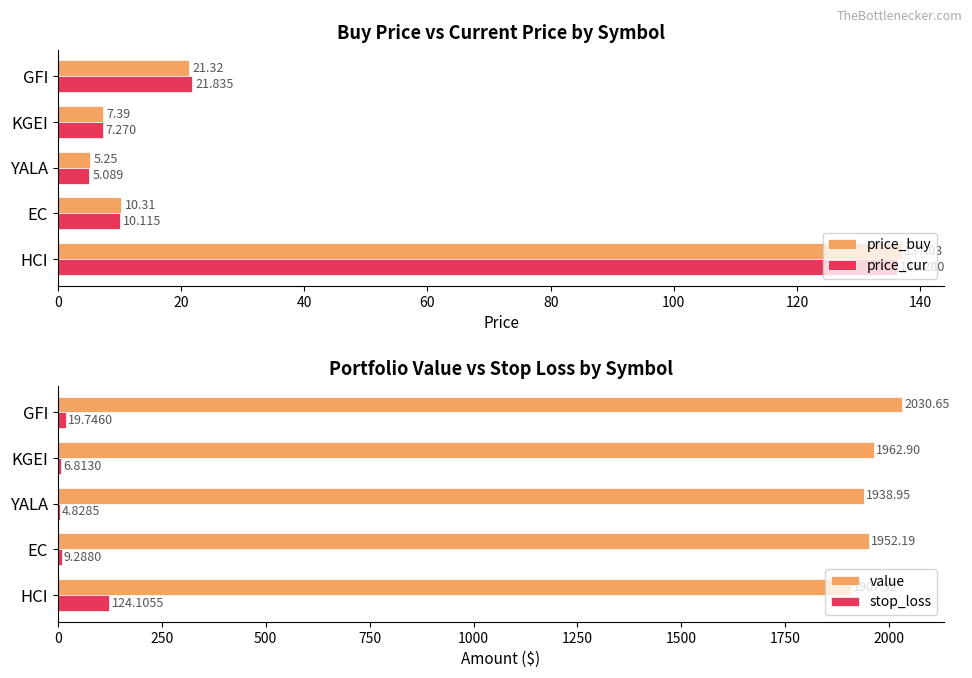

Is the value of price_cur at YALA greater than the value of price_buy at HCI?

No